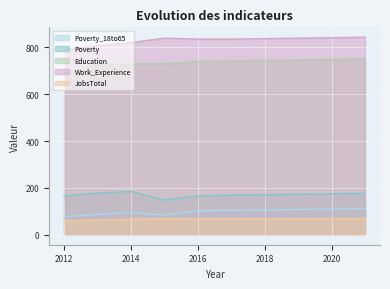

At how many categories does at least one series exceed 418?

10